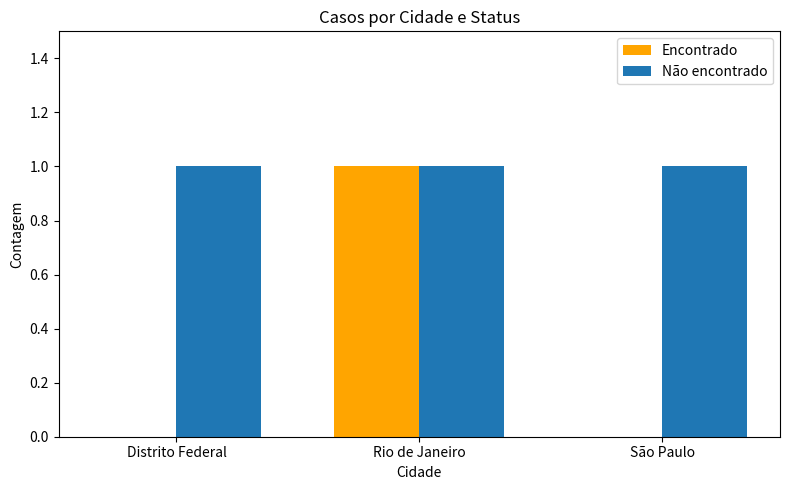

Which series has the largest total across all categories?

Não encontrado